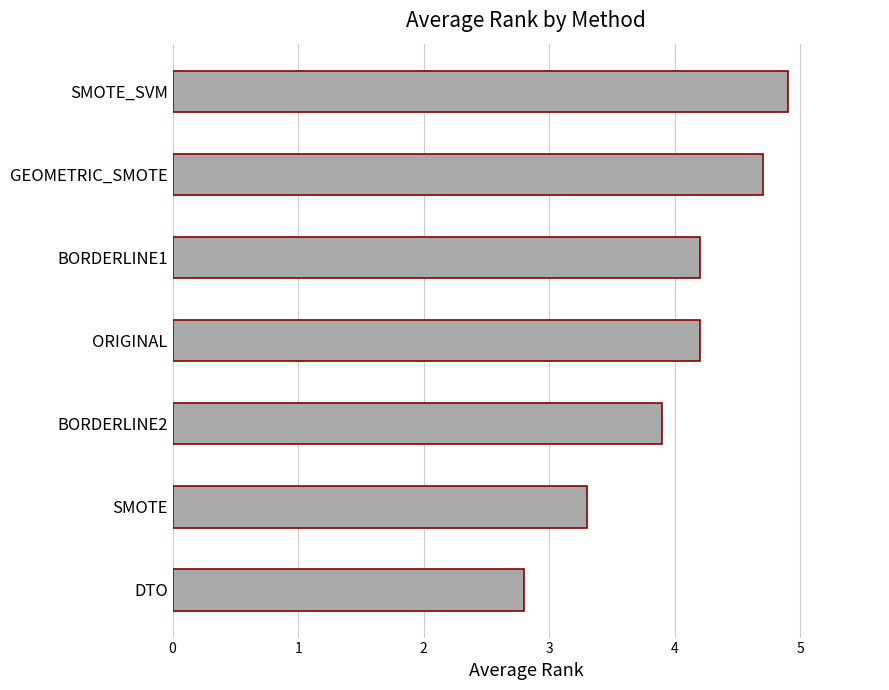

True or false: the data shows 2.8 at DTO.

True